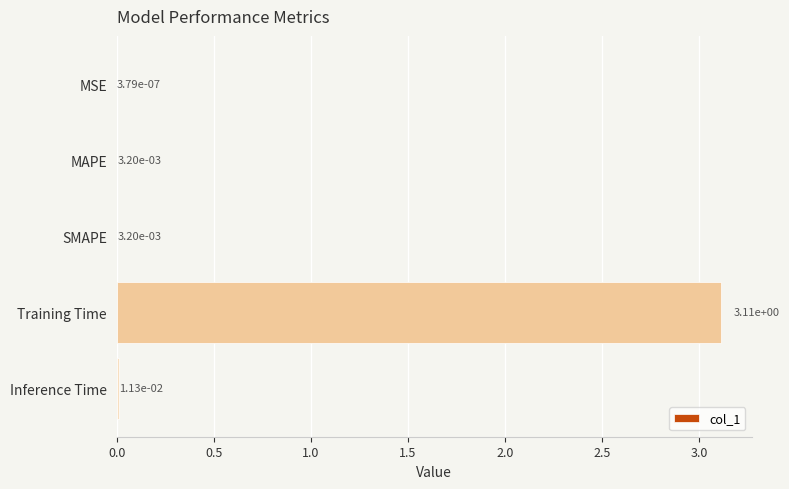

What is the average value?

0.6